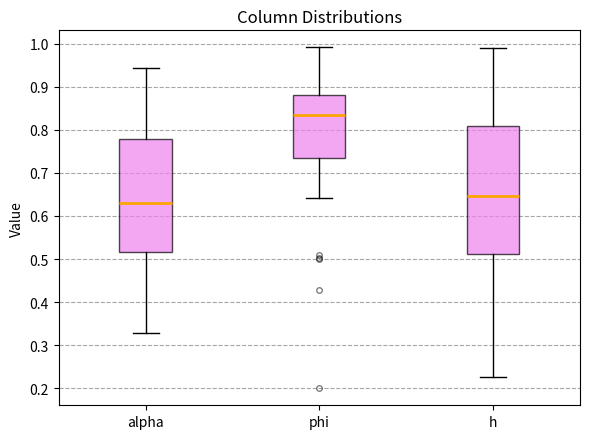

Where is the lower edge of the box for h on the y-axis? The values are not printed on the chart, so give them approximately, as read against the axis.

0.51